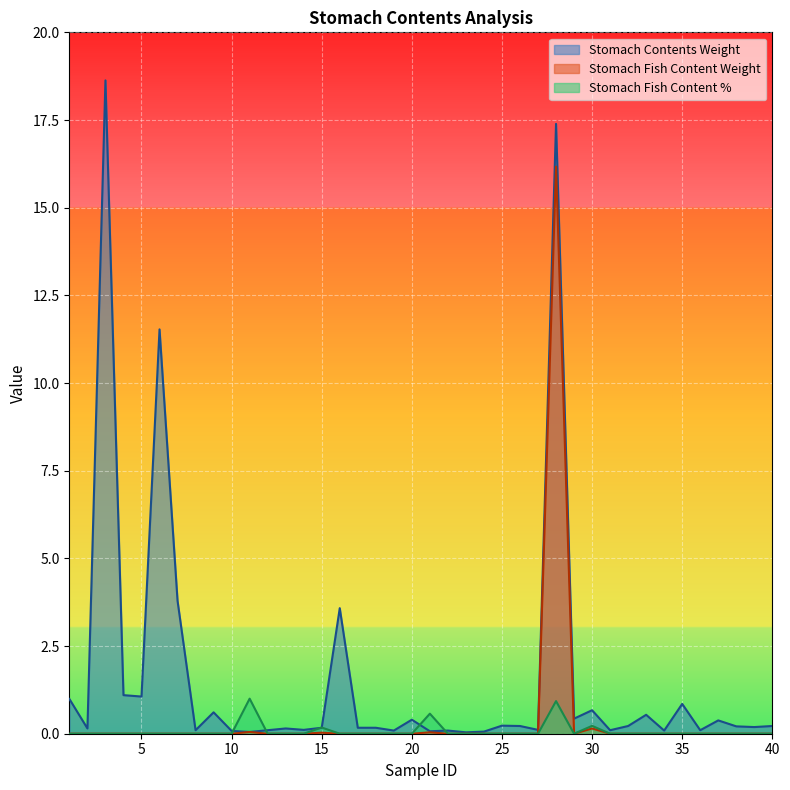

How many lines are shown in the chart?

3